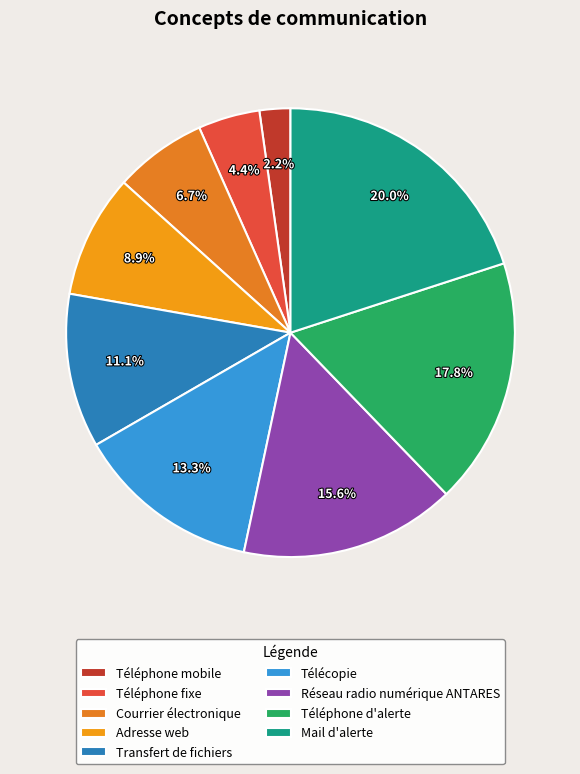

Combined, what portion of the pie is Adresse web and Télécopie?

22.2%